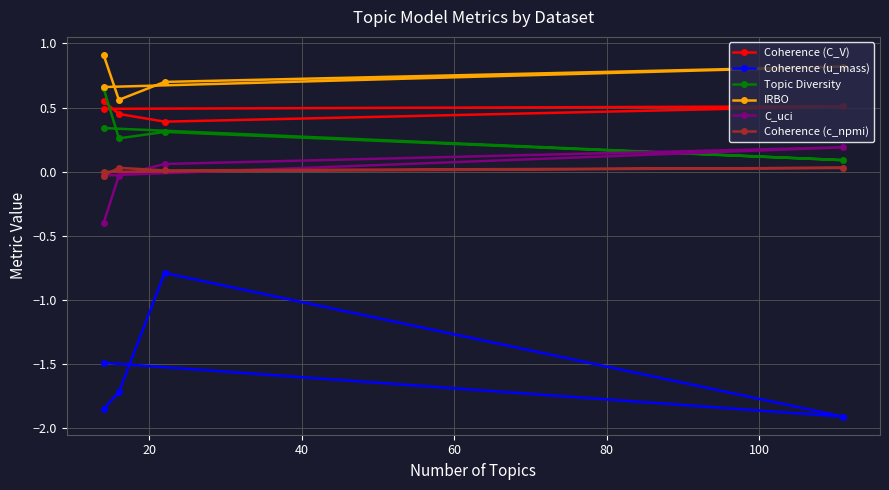

What are all the series names shown in the legend?

Coherence (C_V), Coherence (u_mass), Topic Diversity, IRBO, C_uci, Coherence (c_npmi)